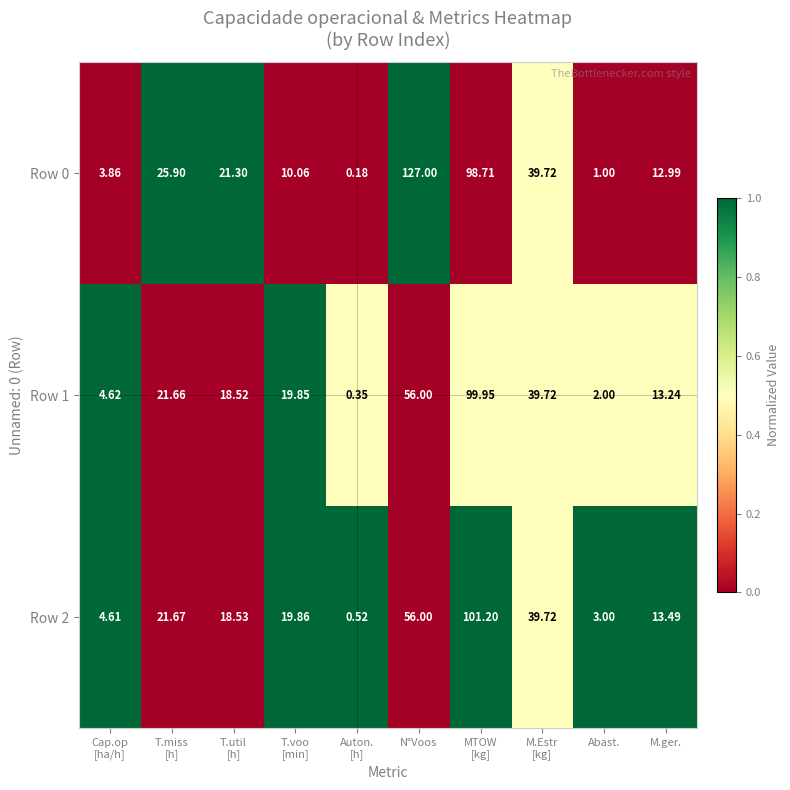

Which category has the highest value in the Row 0 series?

N°Voos